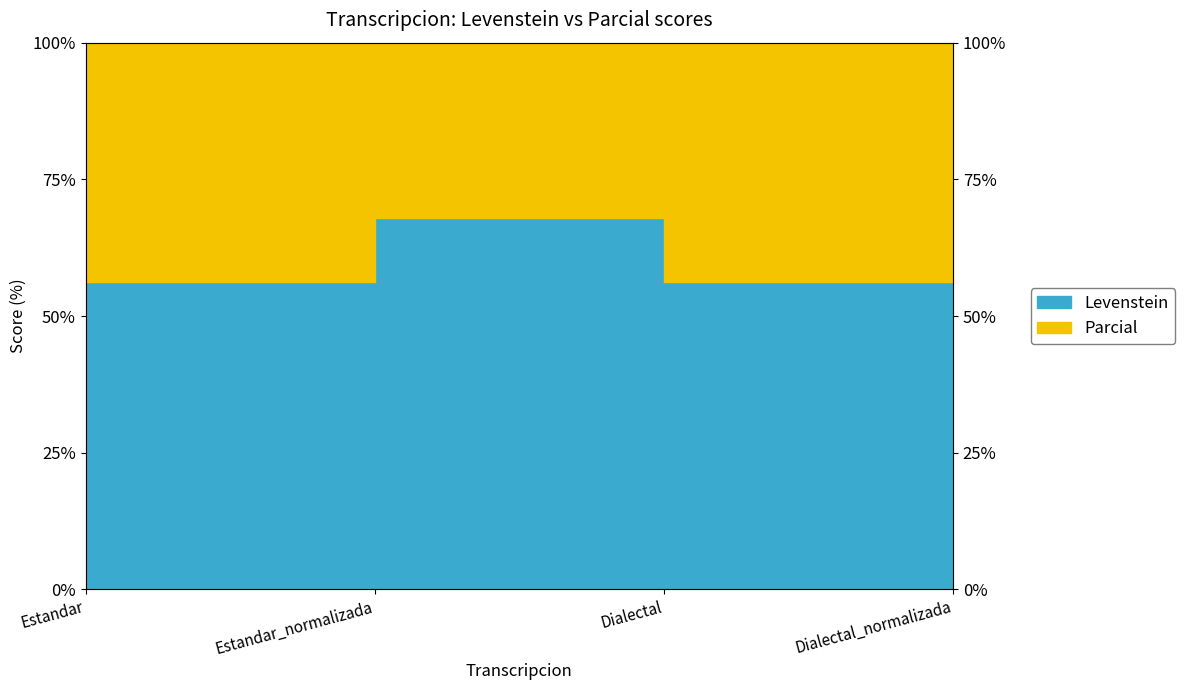

Which category has the highest value in the Levenstein series?

Estandar_normalizada